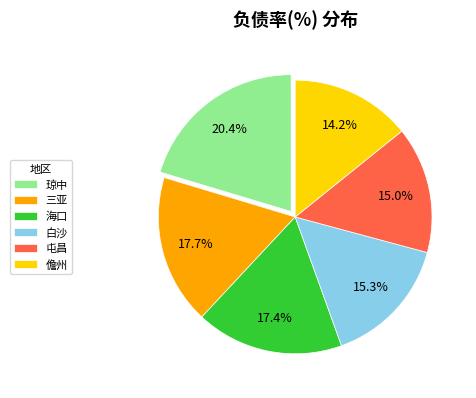

How many slices are in this pie chart?

6